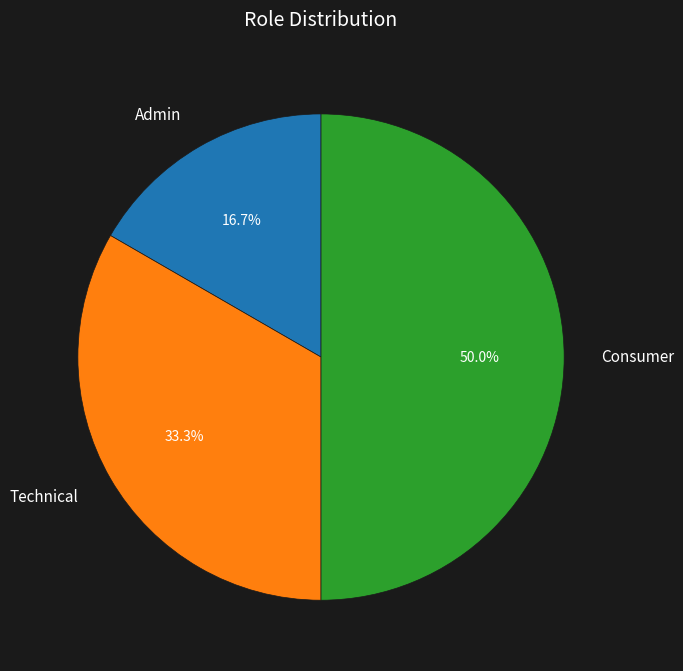

What is the ratio of the value at Admin to the value at Consumer?

0.3